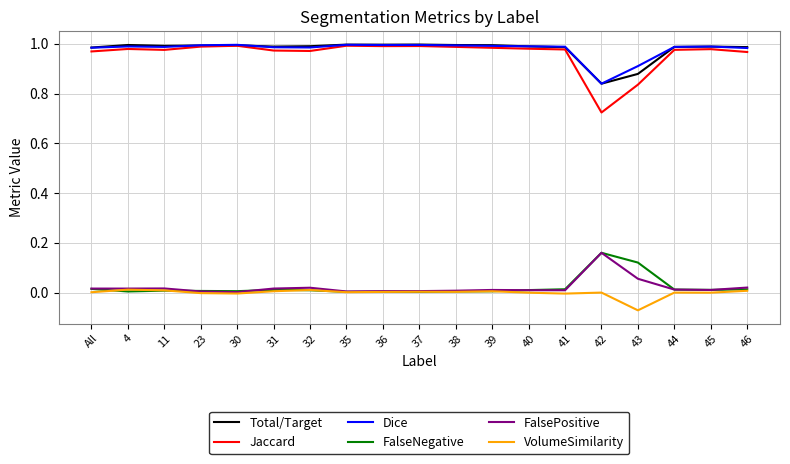

Does the chart display data point markers on the line(s)?

No